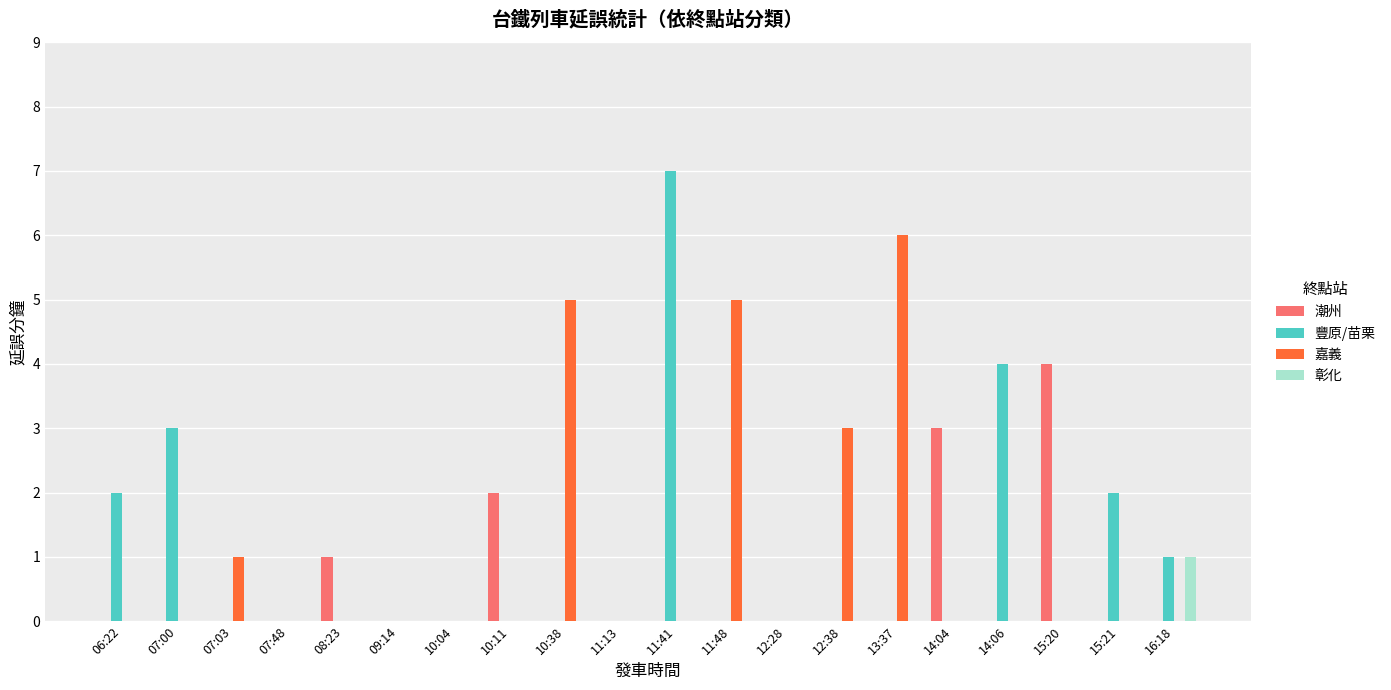

Which category has the highest value in the 潮州 series?

15:20